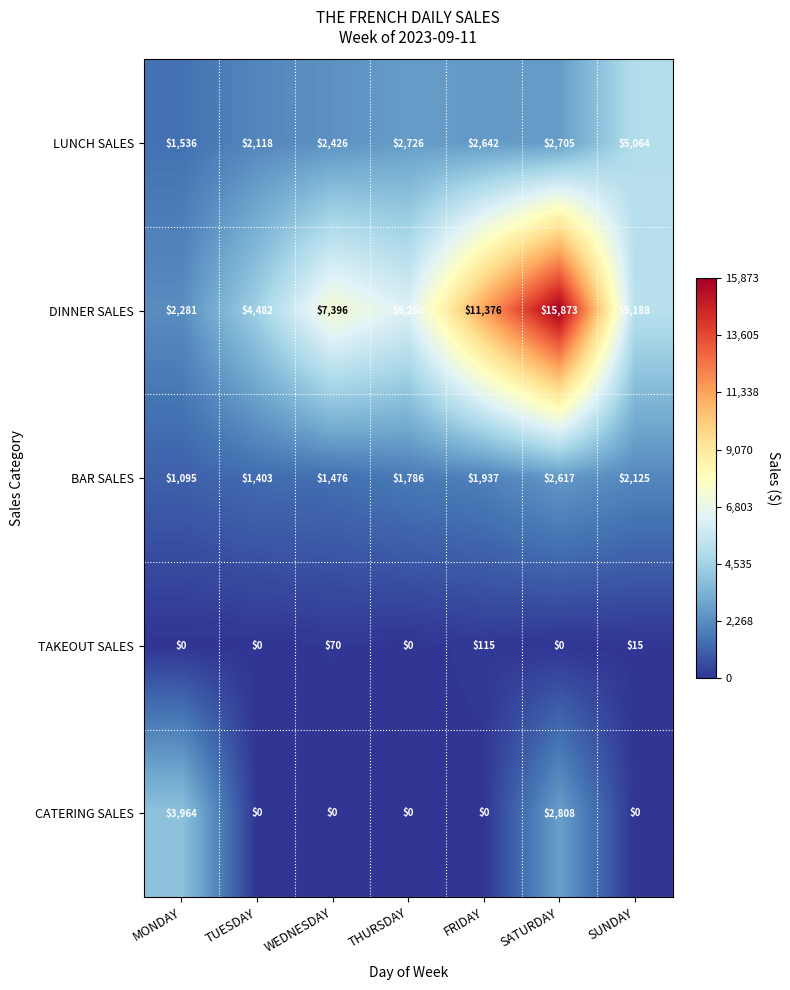

At which label does DINNER SALES reach its minimum?

MONDAY